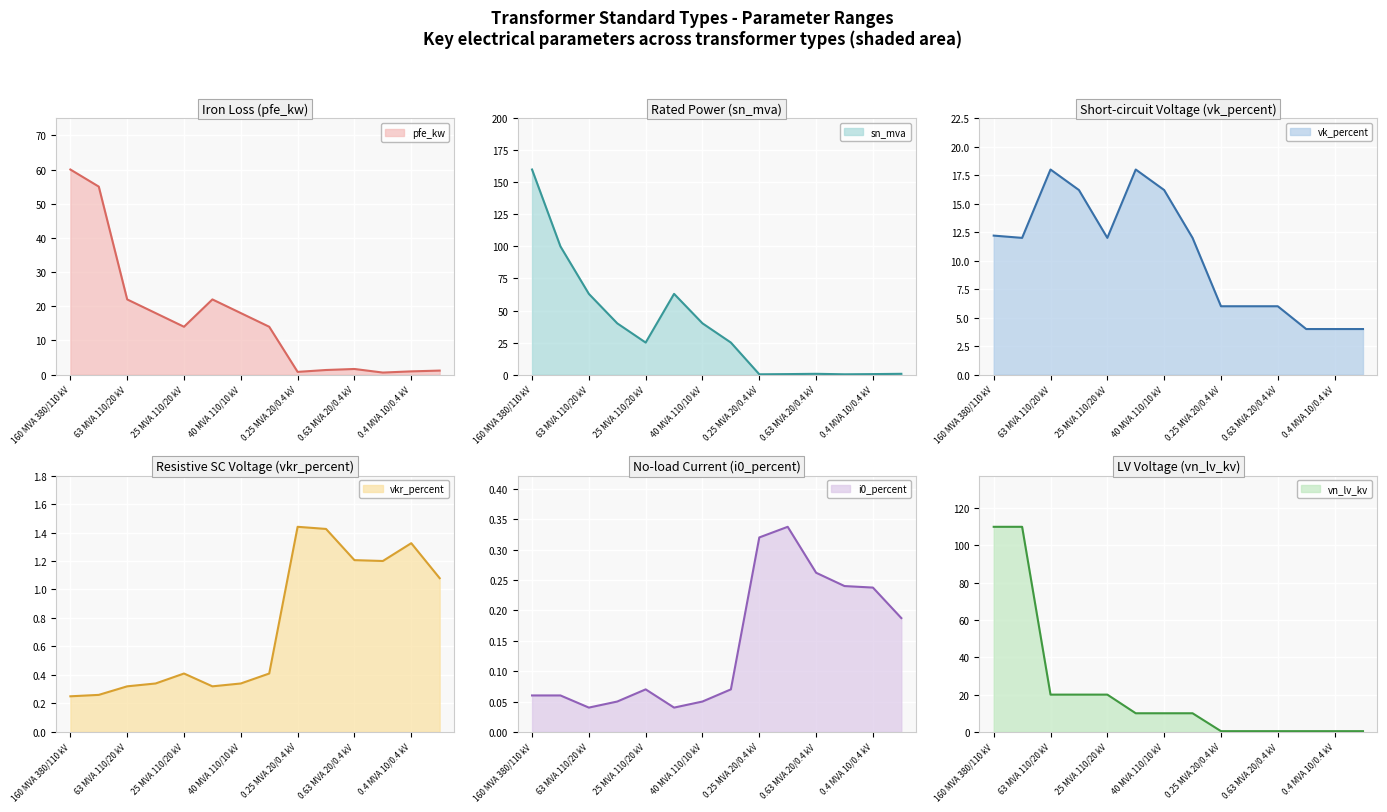

At which label is vk_percent closest to 11?

100 MVA 220/110 kV